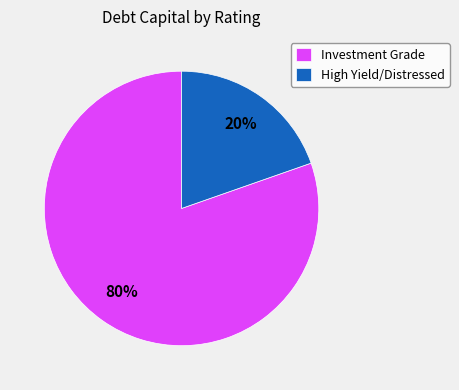

Which has a higher value, Investment Grade or High Yield/Distressed?

Investment Grade